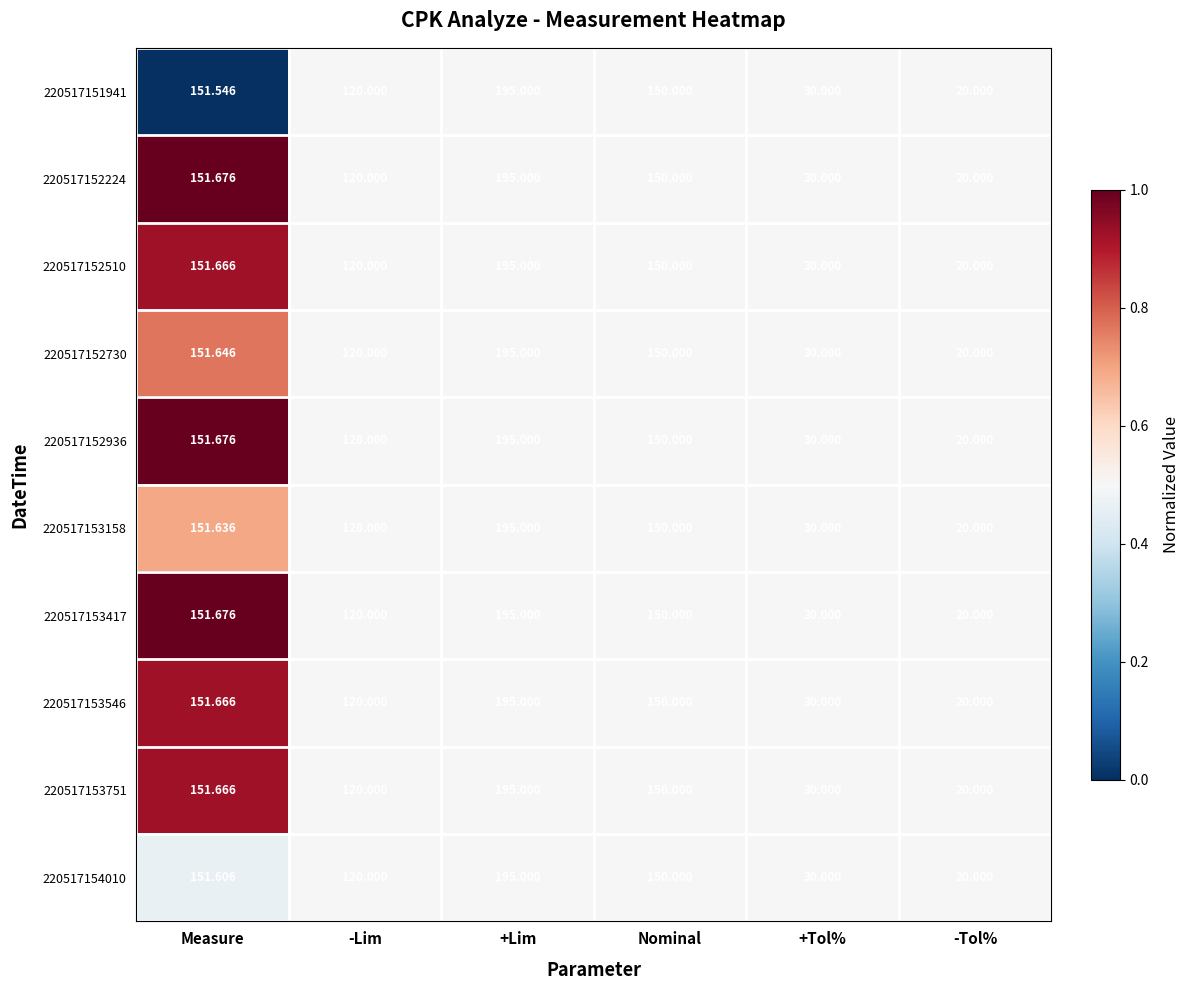

What is the total value across all series at Nominal?

1500.0